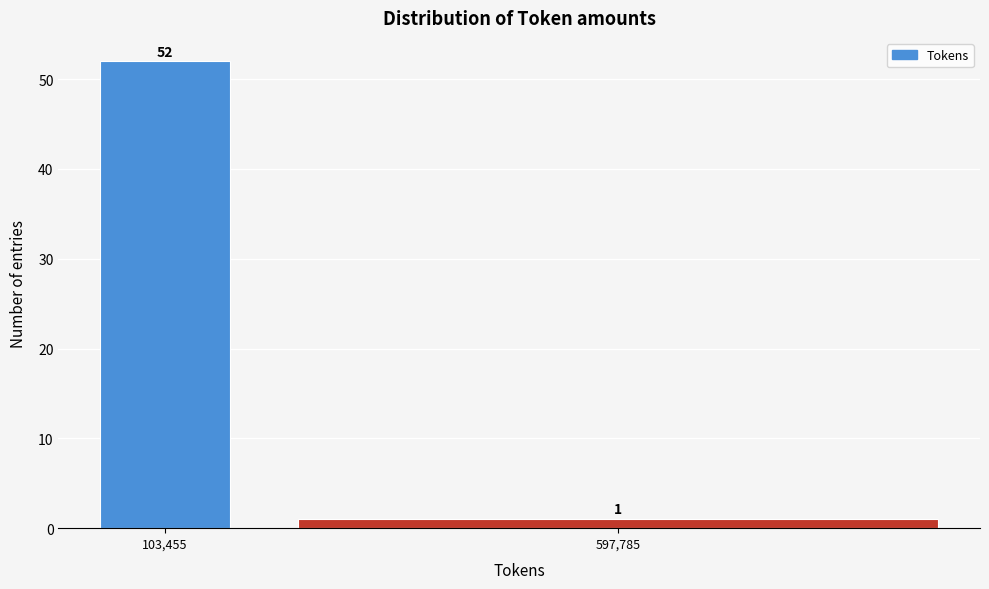

Reading left to right, what are all the values shown in this chart?

52	1